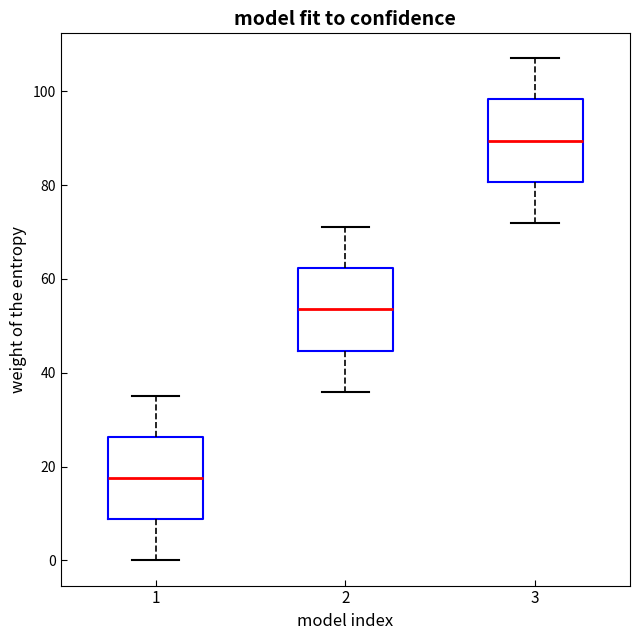

Reading left to right, read every box against the y-axis: the position of its median line, the range the box covers, and the ends of its whiskers. The values are not printed on the chart, so give them approximately, as read against the axis.

1: median 18, box 8 to 26, whiskers 0 to 36
2: median 54, box 44 to 62, whiskers 36 to 72
3: median 90, box 80 to 98, whiskers 72 to 108